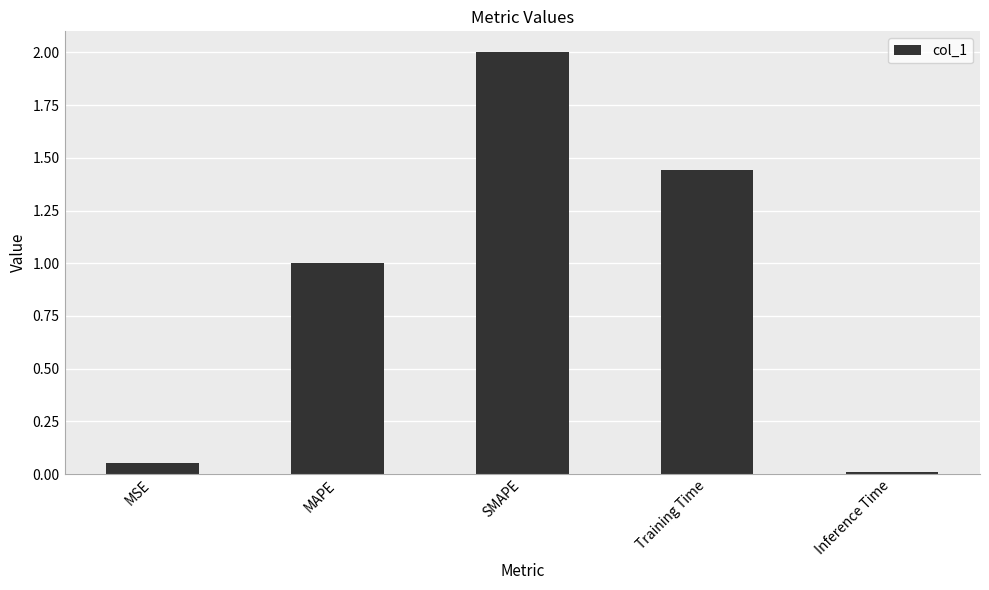

Which has a higher value, Training Time or Inference Time?

Training Time